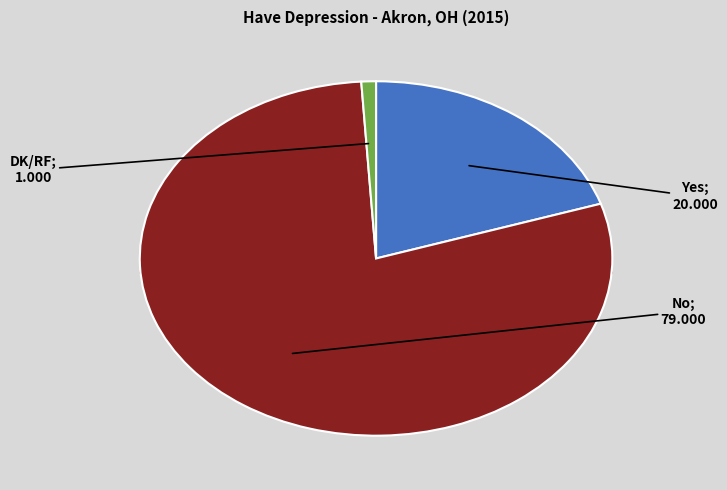

Which has a higher value, No or Yes?

No